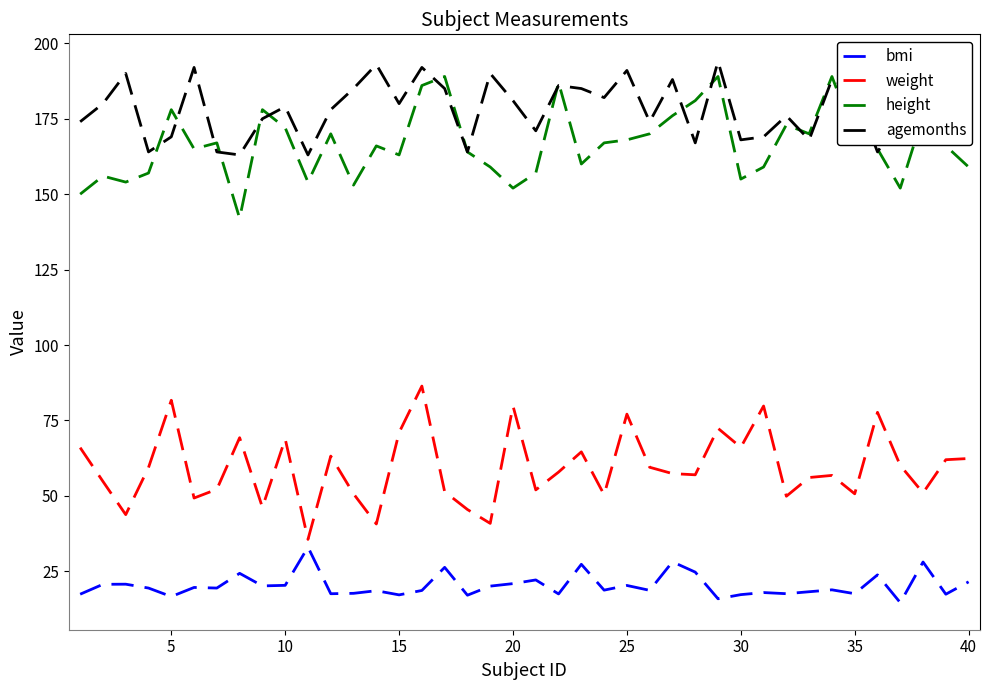

True or false: weight and agemonths cross at least once.

False